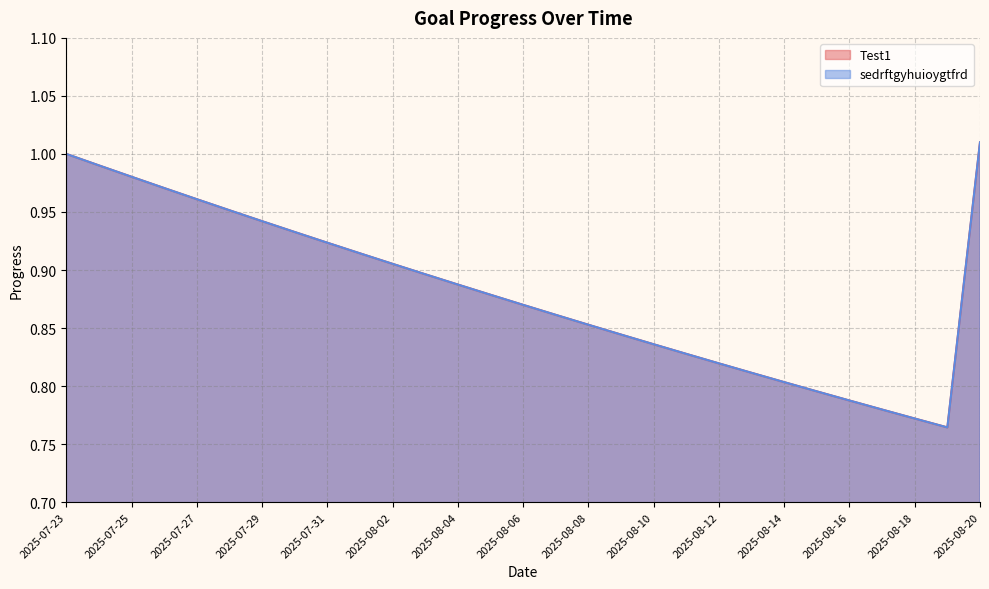

Which category has the highest value across all series?

2025-08-20